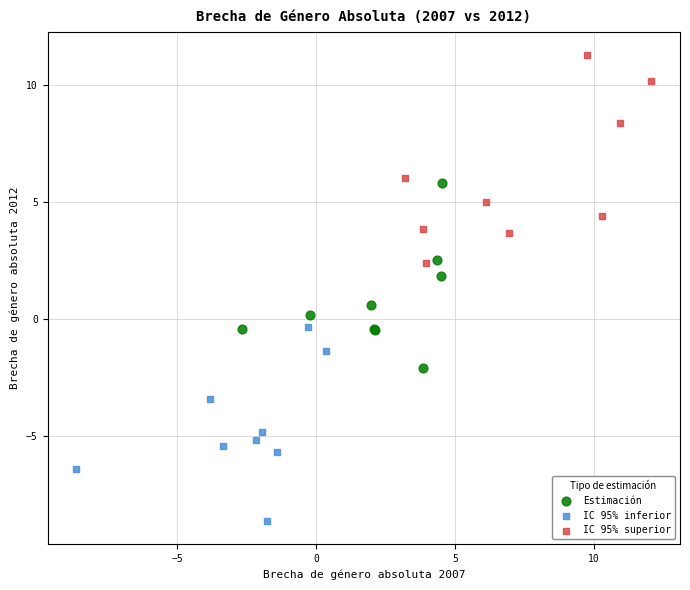

Which series contains the lowest Y value?

IC 95% inferior